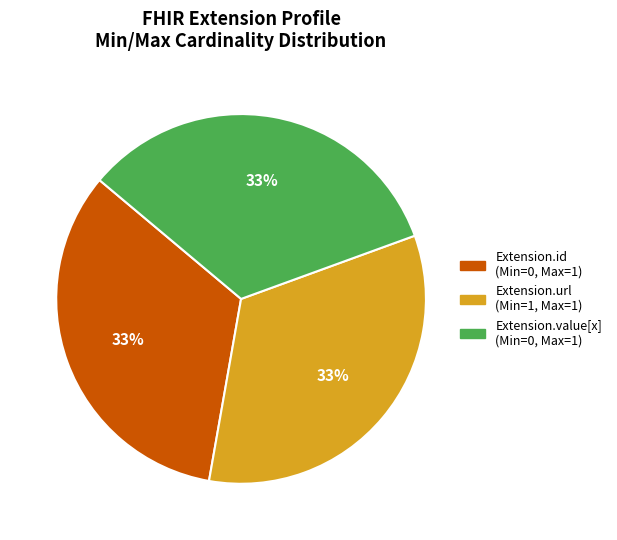

Does any single category account for the majority?

No